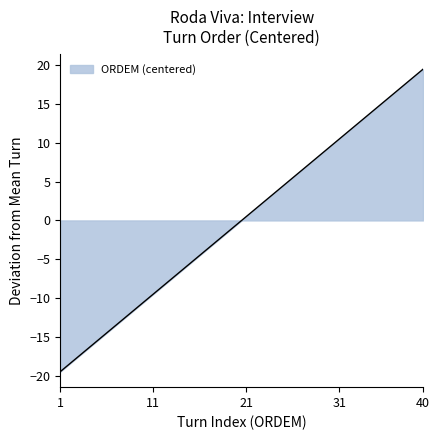

What is the minimum value shown in the chart?

-19.5